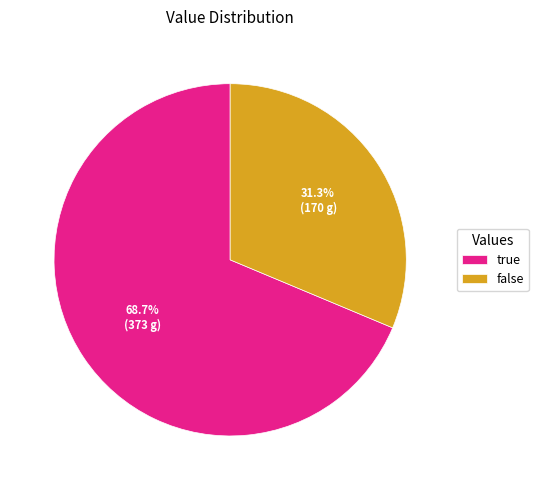

Rank the categories by value from highest to lowest.

true, false